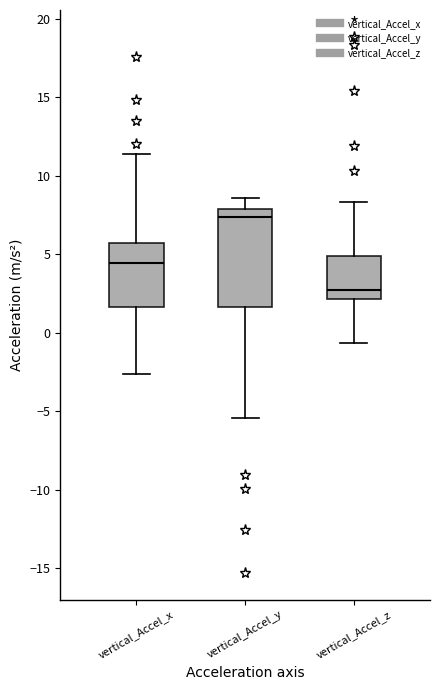

Comparing the boxes themselves (not the whiskers), which one is the tallest?

vertical_Accel_y